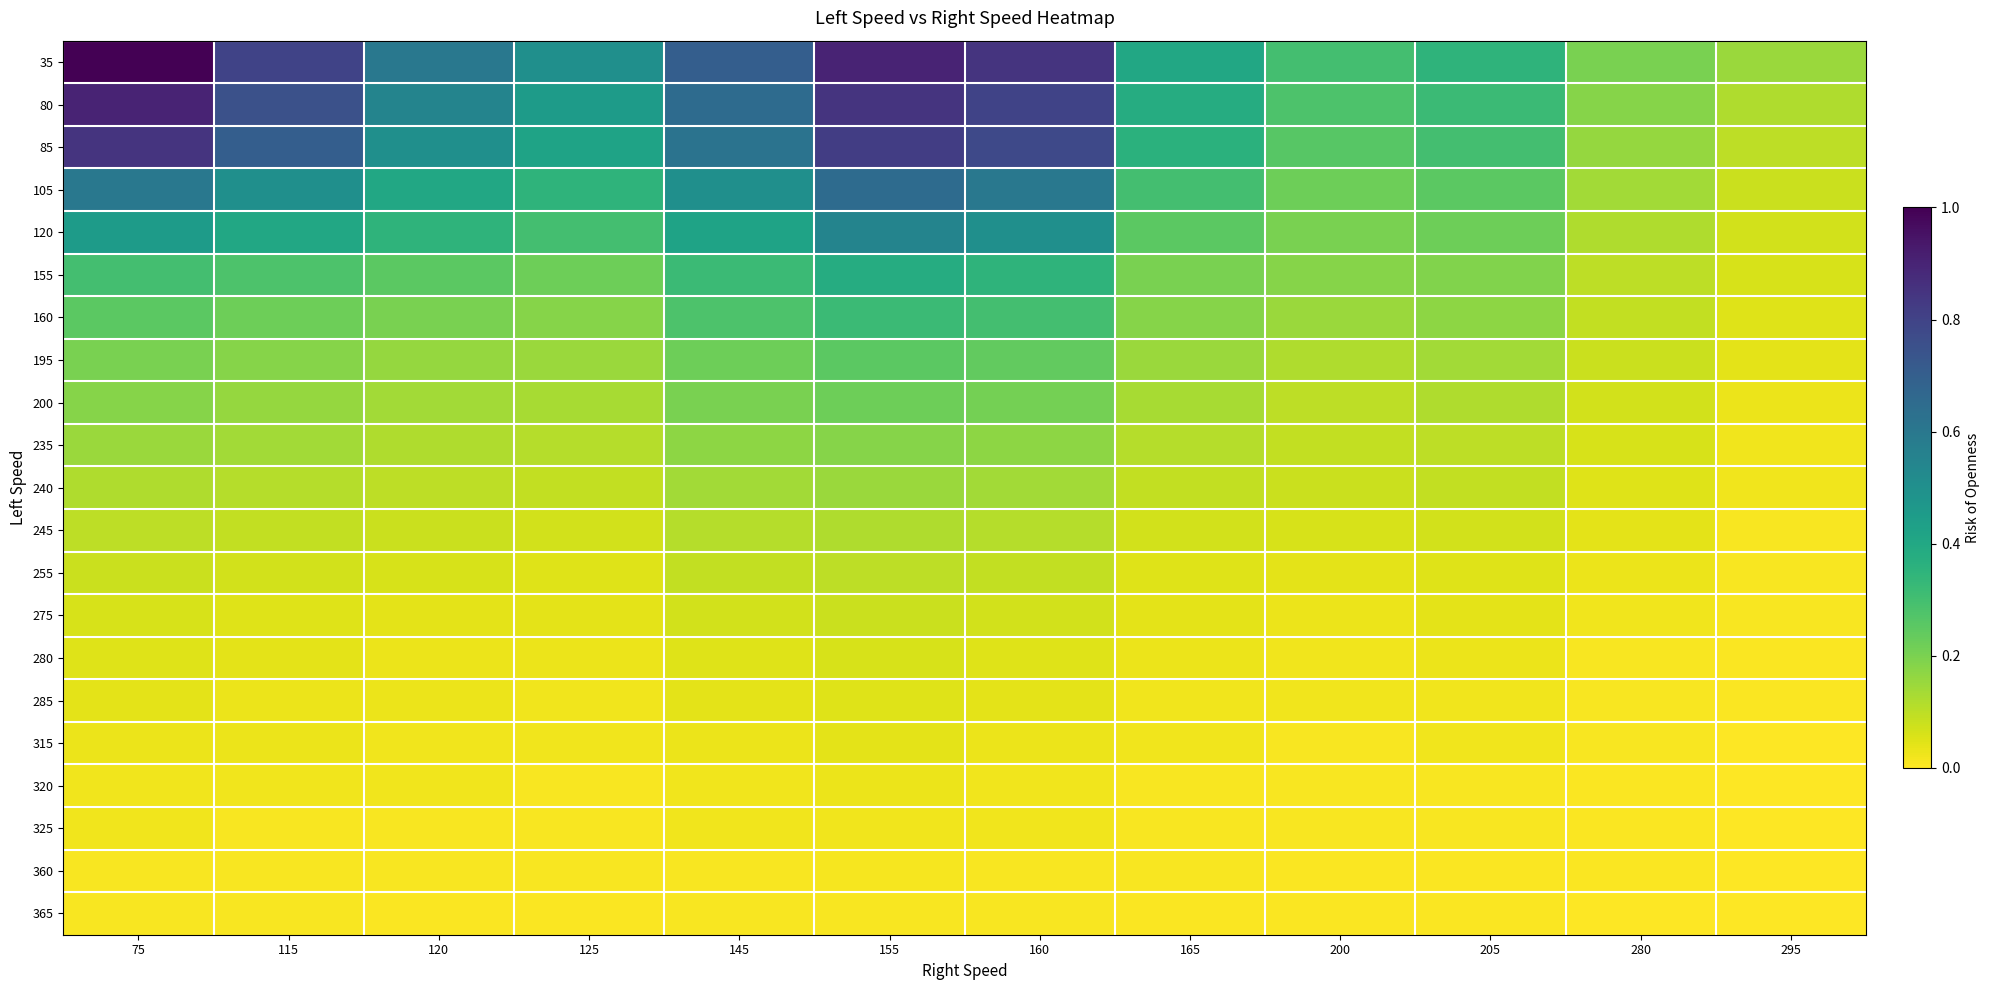

Reading left to right, list all the values displayed in this chart.

35: 75=1.0	115=0.8	120=0.6	125=0.5	145=0.7	155=0.9	160=0.8	165=0.4	200=0.3	205=0.3	280=0.2	295=0.1
80: 75=0.9	115=0.8	120=0.6	125=0.5	145=0.7	155=0.8	160=0.8	165=0.4	200=0.3	205=0.3	280=0.2	295=0.1
85: 75=0.8	115=0.7	120=0.5	125=0.4	145=0.6	155=0.8	160=0.8	165=0.4	200=0.3	205=0.3	280=0.2	295=0.1
105: 75=0.6	115=0.5	120=0.4	125=0.3	145=0.5	155=0.7	160=0.6	165=0.3	200=0.2	205=0.2	280=0.1	295=0.1
120: 75=0.5	115=0.4	120=0.3	125=0.3	145=0.4	155=0.6	160=0.5	165=0.2	200=0.2	205=0.2	280=0.1	295=0.1
155: 75=0.3	115=0.3	120=0.2	125=0.2	145=0.3	155=0.4	160=0.3	165=0.2	200=0.2	205=0.2	280=0.1	295=0.1
160: 75=0.2	115=0.2	120=0.2	125=0.2	145=0.3	155=0.3	160=0.3	165=0.2	200=0.1	205=0.2	280=0.1	295=0.1
195: 75=0.2	115=0.2	120=0.2	125=0.1	145=0.2	155=0.2	160=0.2	165=0.1	200=0.1	205=0.1	280=0.1	295=0.0
200: 75=0.2	115=0.2	120=0.1	125=0.1	145=0.2	155=0.2	160=0.2	165=0.1	200=0.1	205=0.1	280=0.1	295=0.0
235: 75=0.1	115=0.1	120=0.1	125=0.1	145=0.2	155=0.2	160=0.2	165=0.1	200=0.1	205=0.1	280=0.1	295=0.0
240: 75=0.1	115=0.1	120=0.1	125=0.1	145=0.1	155=0.1	160=0.1	165=0.1	200=0.1	205=0.1	280=0.1	295=0.0
245: 75=0.1	115=0.1	120=0.1	125=0.1	145=0.1	155=0.1	160=0.1	165=0.1	200=0.1	205=0.1	280=0.0	295=0.0
255: 75=0.1	115=0.1	120=0.1	125=0.1	145=0.1	155=0.1	160=0.1	165=0.1	200=0.0	205=0.1	280=0.0	295=0.0
275: 75=0.1	115=0.1	120=0.0	125=0.0	145=0.1	155=0.1	160=0.1	165=0.0	200=0.0	205=0.0	280=0.0	295=0.0
280: 75=0.1	115=0.0	120=0.0	125=0.0	145=0.1	155=0.1	160=0.1	165=0.0	200=0.0	205=0.0	280=0.0	295=0.0
285: 75=0.0	115=0.0	120=0.0	125=0.0	145=0.0	155=0.1	160=0.0	165=0.0	200=0.0	205=0.0	280=0.0	295=0.0
315: 75=0.0	115=0.0	120=0.0	125=0.0	145=0.0	155=0.0	160=0.0	165=0.0	200=0.0	205=0.0	280=0.0	295=0.0
320: 75=0.0	115=0.0	120=0.0	125=0.0	145=0.0	155=0.0	160=0.0	165=0.0	200=0.0	205=0.0	280=0.0	295=0.0
325: 75=0.0	115=0.0	120=0.0	125=0.0	145=0.0	155=0.0	160=0.0	165=0.0	200=0.0	205=0.0	280=0.0	295=0.0
360: 75=0.0	115=0.0	120=0.0	125=0.0	145=0.0	155=0.0	160=0.0	165=0.0	200=0.0	205=0.0	280=0.0	295=0.0
365: 75=0.0	115=0.0	120=0.0	125=0.0	145=0.0	155=0.0	160=0.0	165=0.0	200=0.0	205=0.0	280=0.0	295=0.0